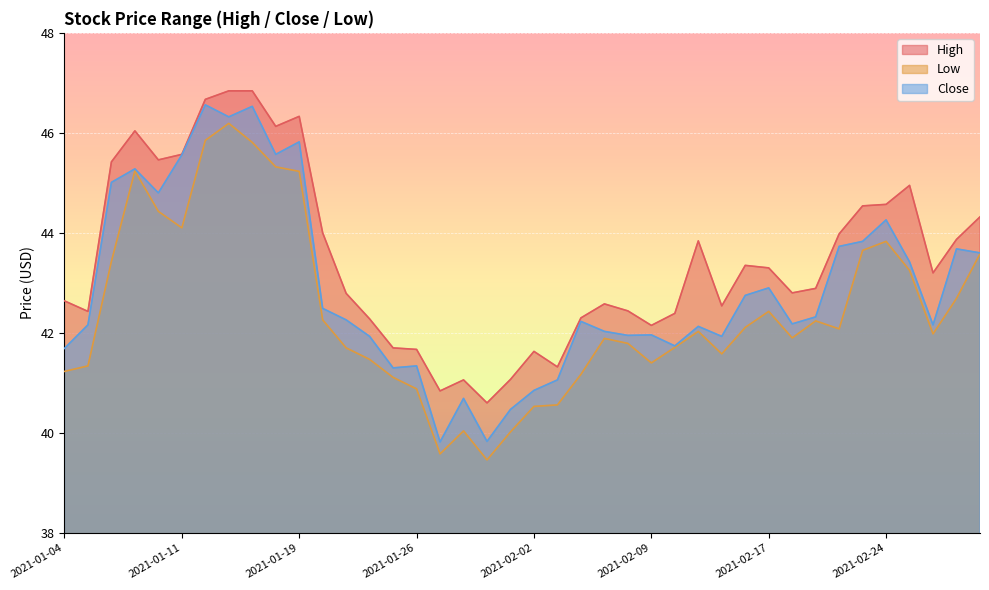

True or false: Close has a value of 42.2 at 2021-02-04.

True